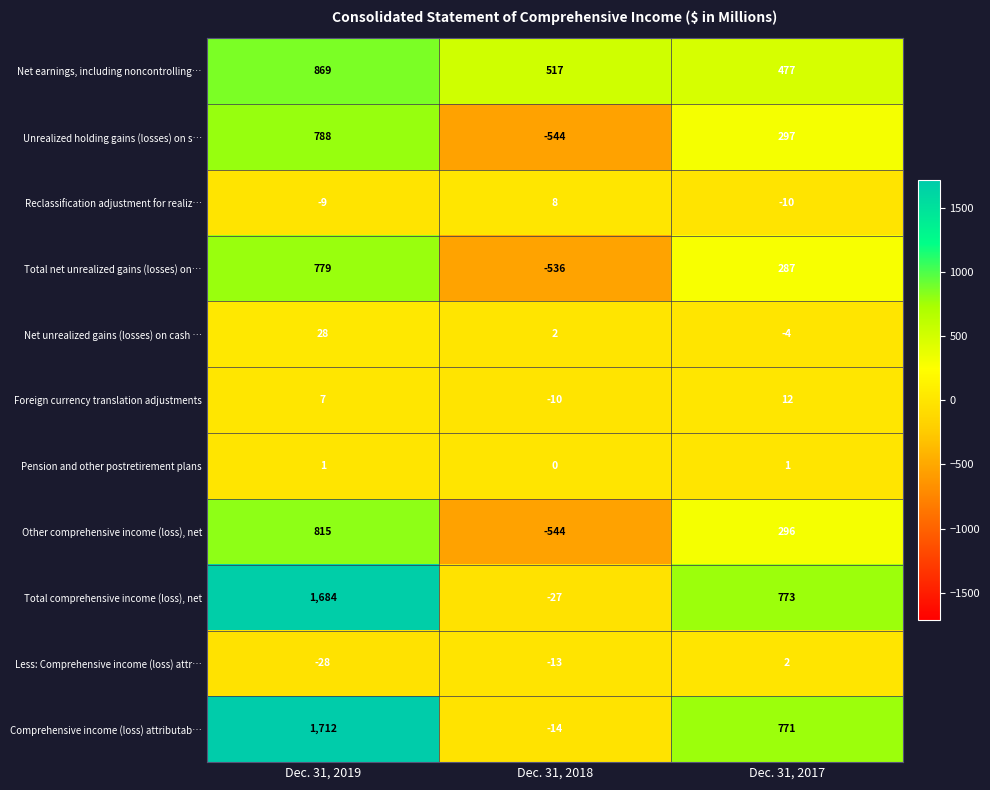

The Pension and other postretirement plans series shows 0 at Dec. 31, 2018. True or false?

True